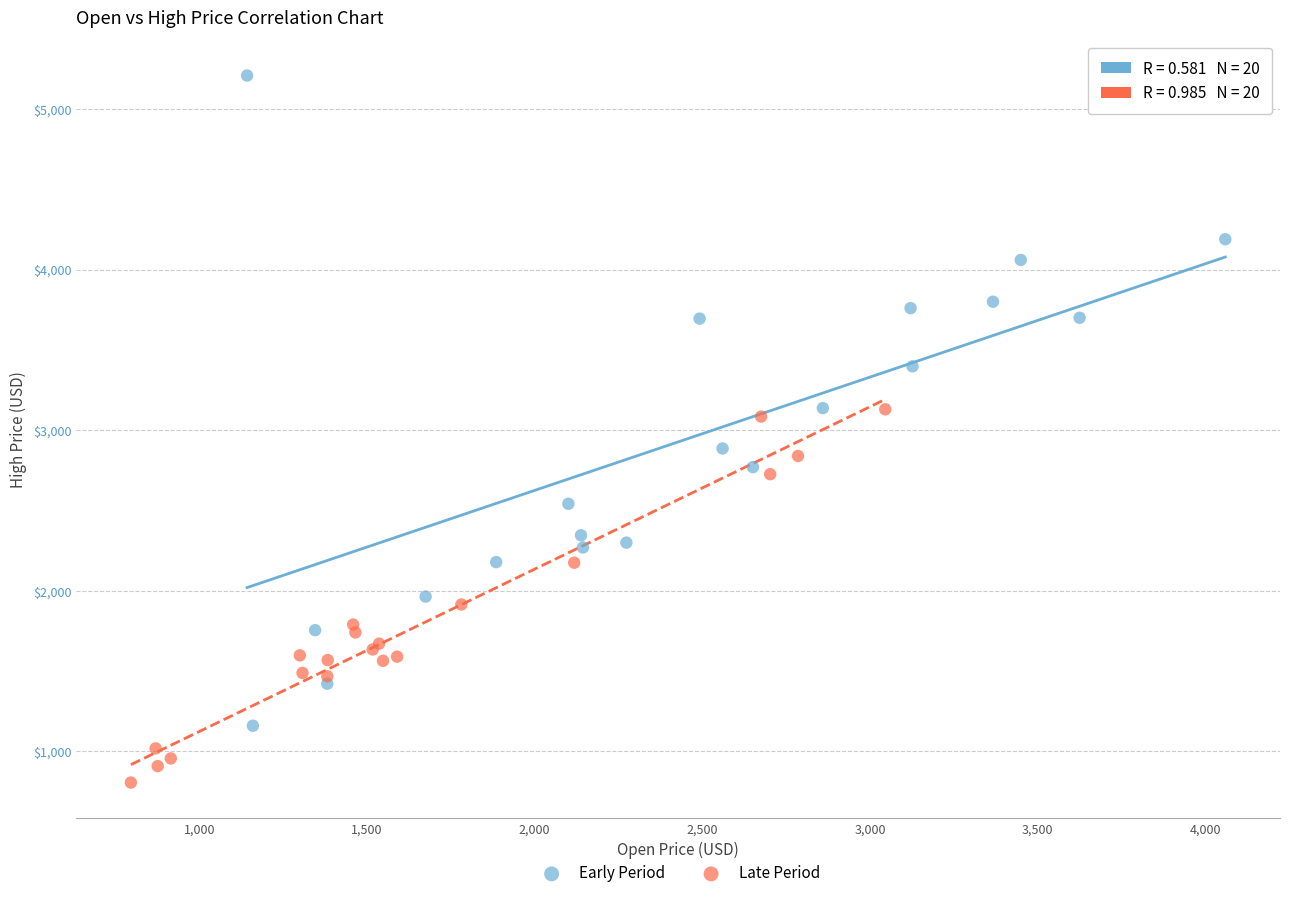

Which series reaches the minimum Y coordinate?

Late Period